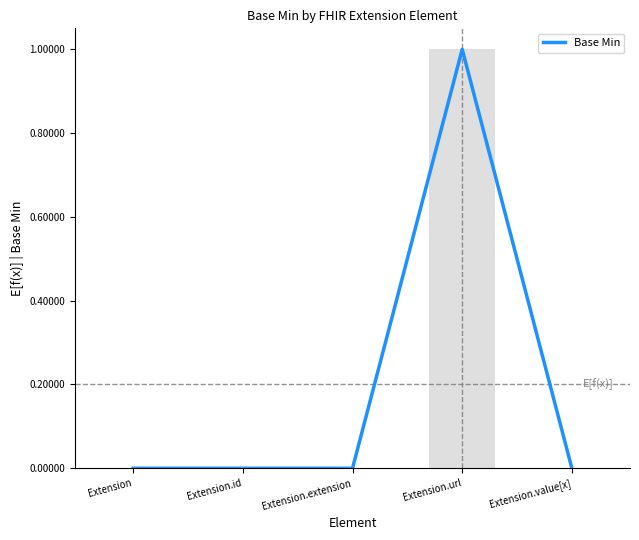

What position from the left is Extension.value[x]?

5